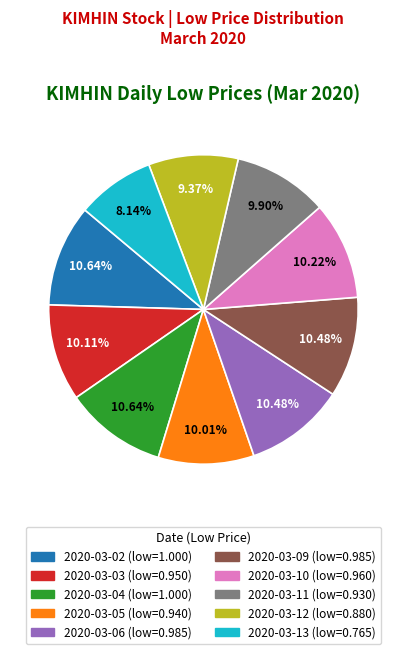

Count the number of slices in the pie.

10